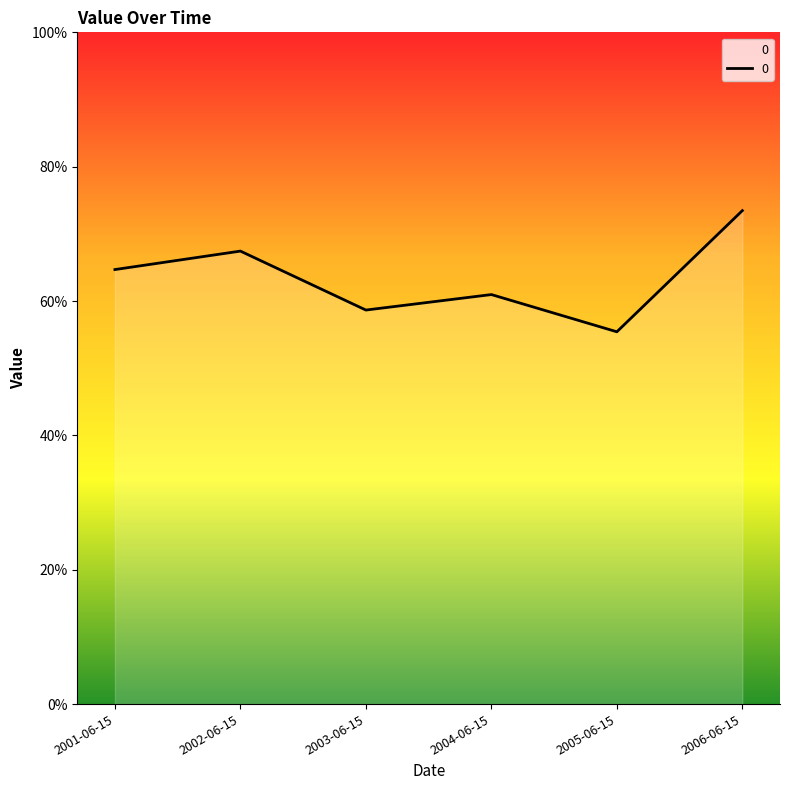

Which label corresponds to the smallest value in the chart?

2005-06-15